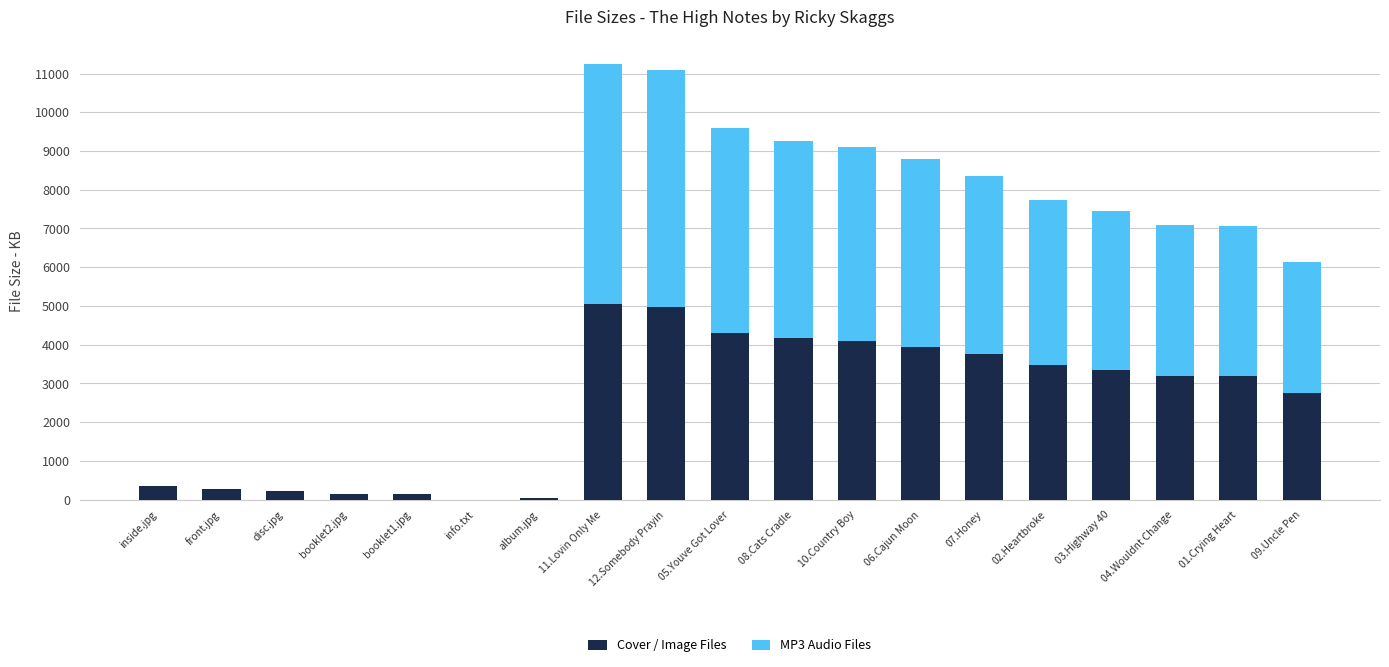

What is the total value across all series at 05.Youve Got Lover?

9584.6